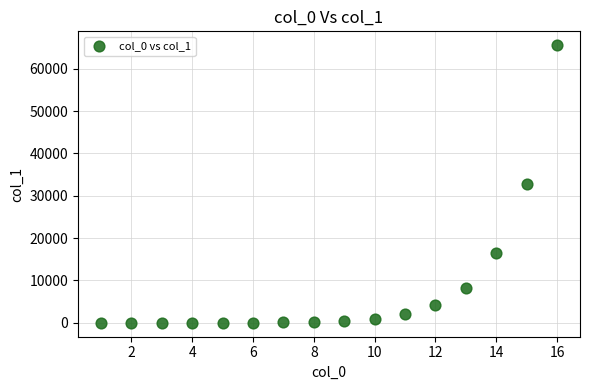

What is the range of Y values (max minus min)?

65534